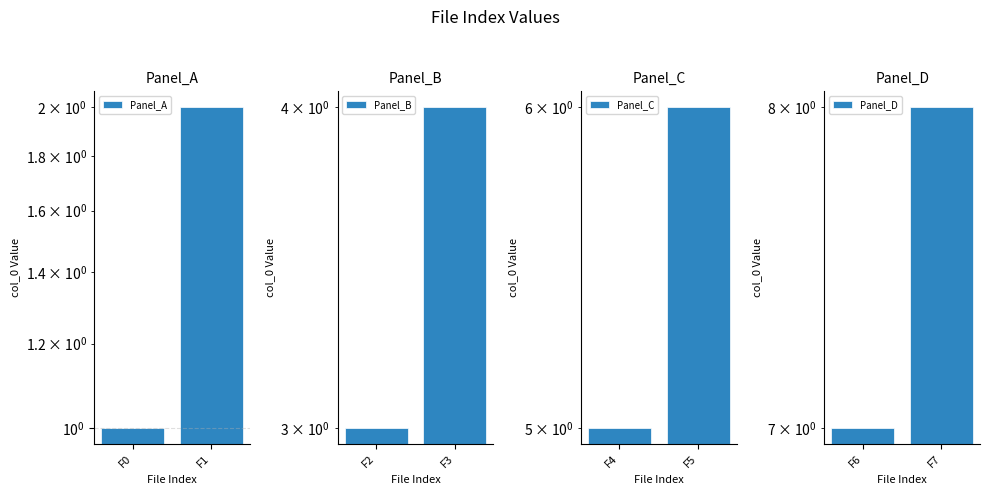

What is the difference between the Panel_C values at F4 and F5?

1